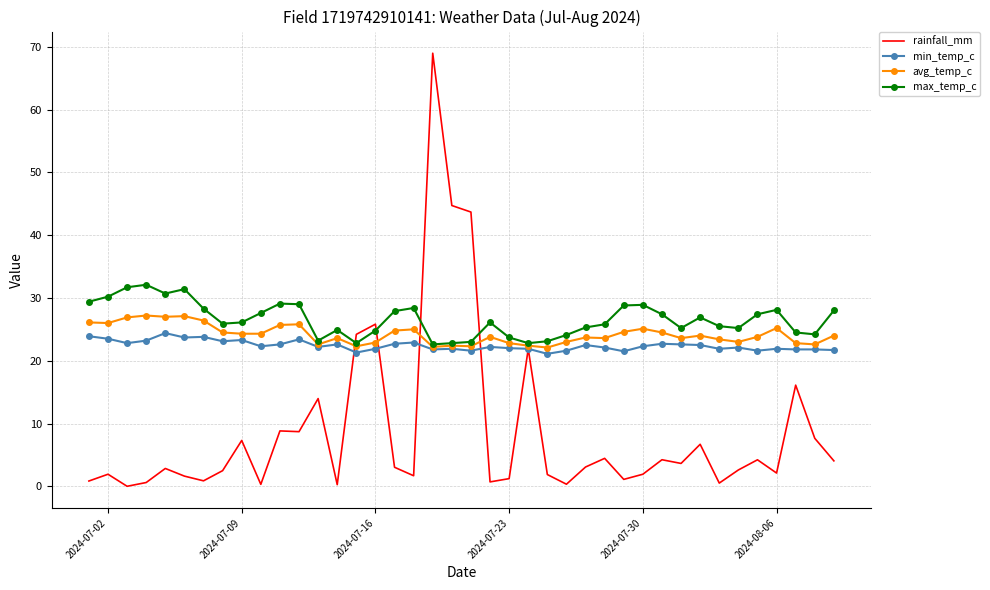

After their last crossing, which series has the higher values: max_temp_c or rainfall_mm?

max_temp_c